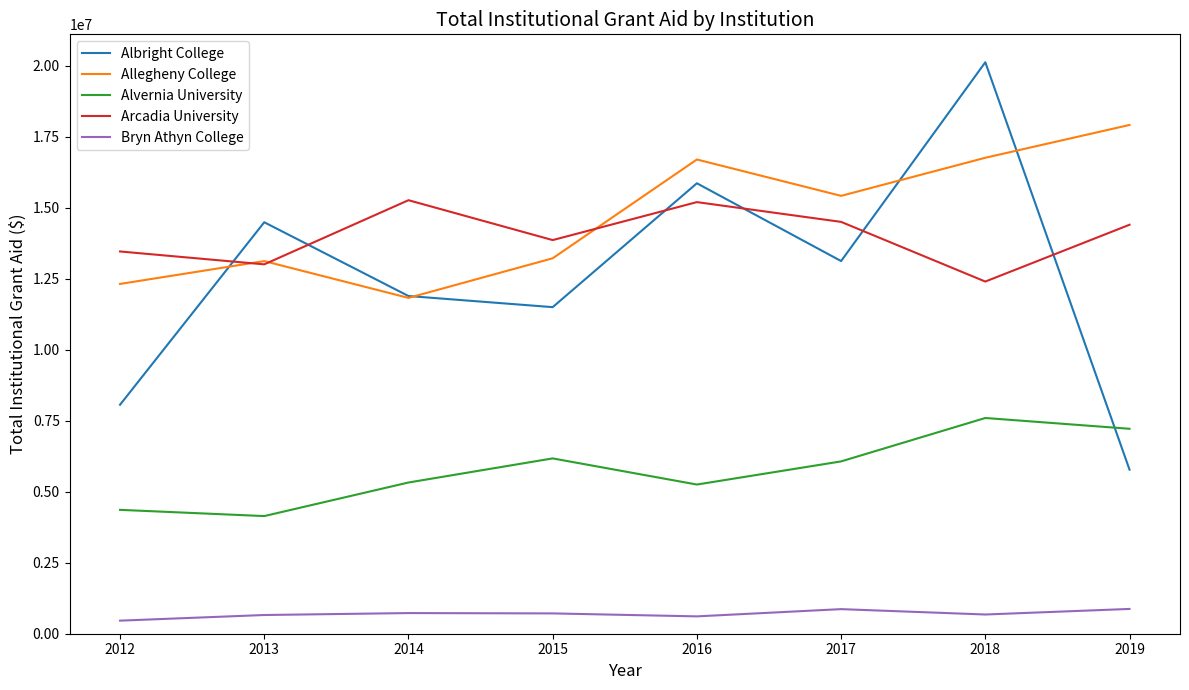

At which category does Allegheny College reach its first local valley?

2014